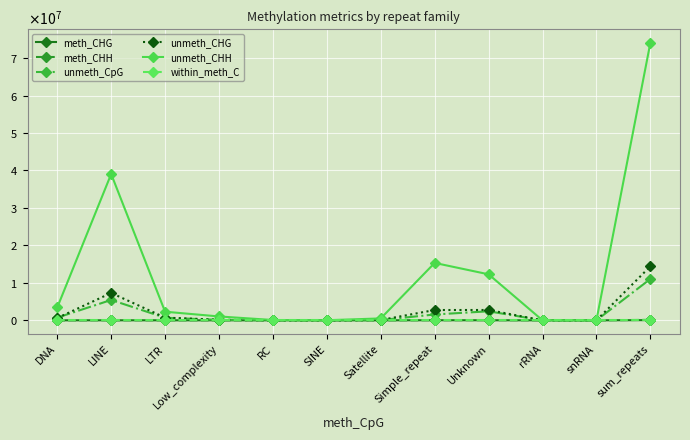

What is the total value across all series at RC?

129072.0